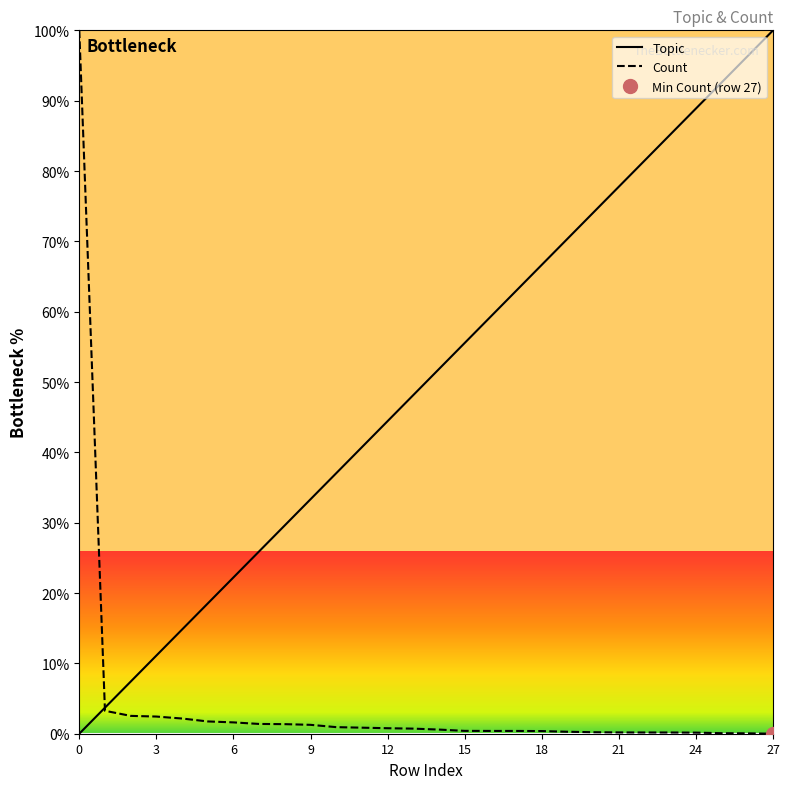

Where is Topic nearest to the value 50?

14